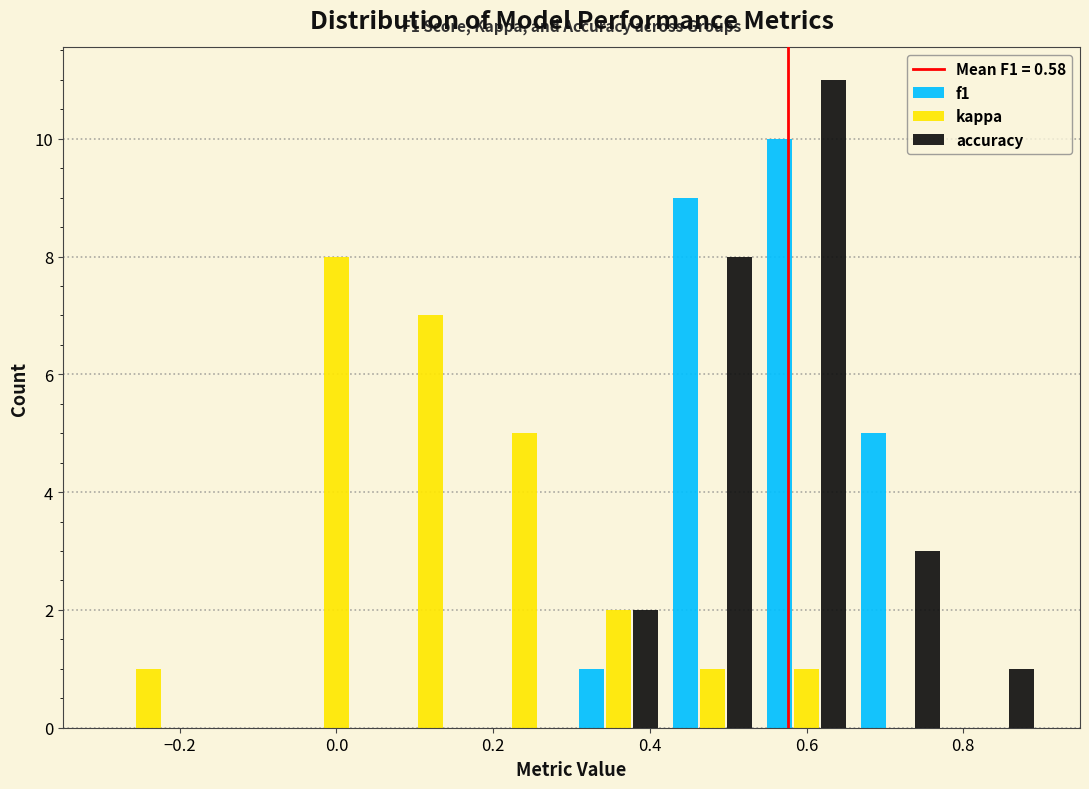

In the kappa series, which range on the x-axis has the tallest bar?

-0.06 to 0.06